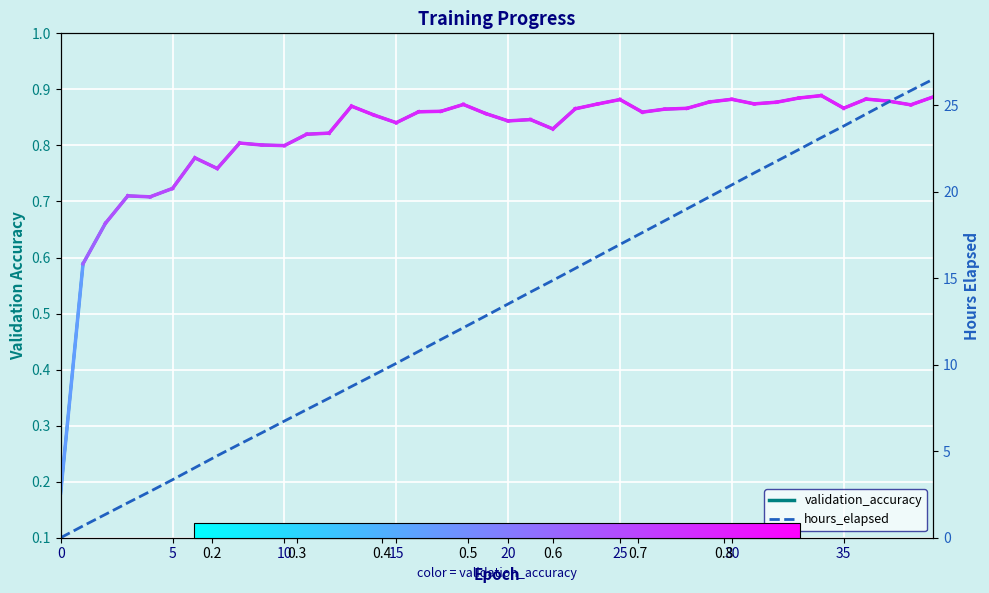

What is the difference between the maximum and minimum values in the hours_elapsed series?

26.5